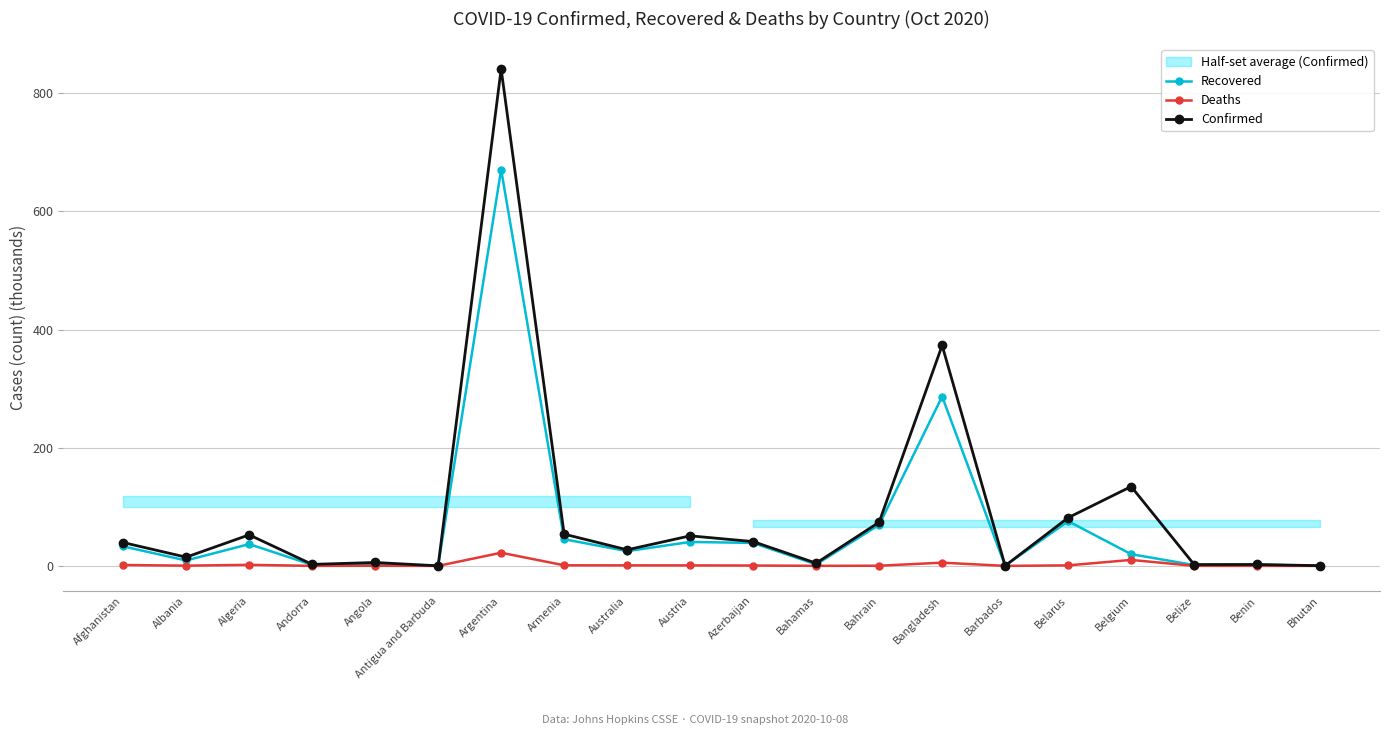

At how many categories does at least one series exceed 110?

3